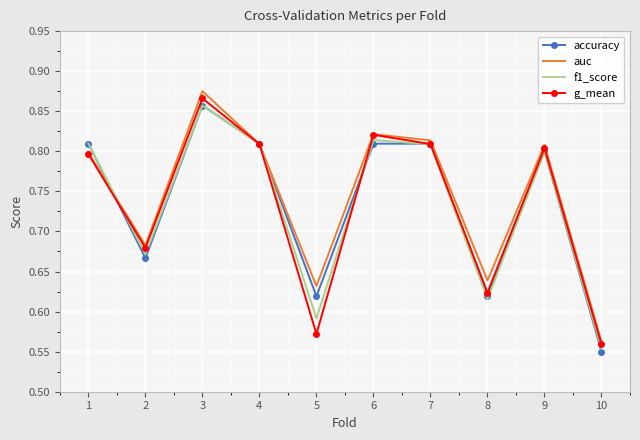

The auc series shows 0.2 at 9. True or false?

False